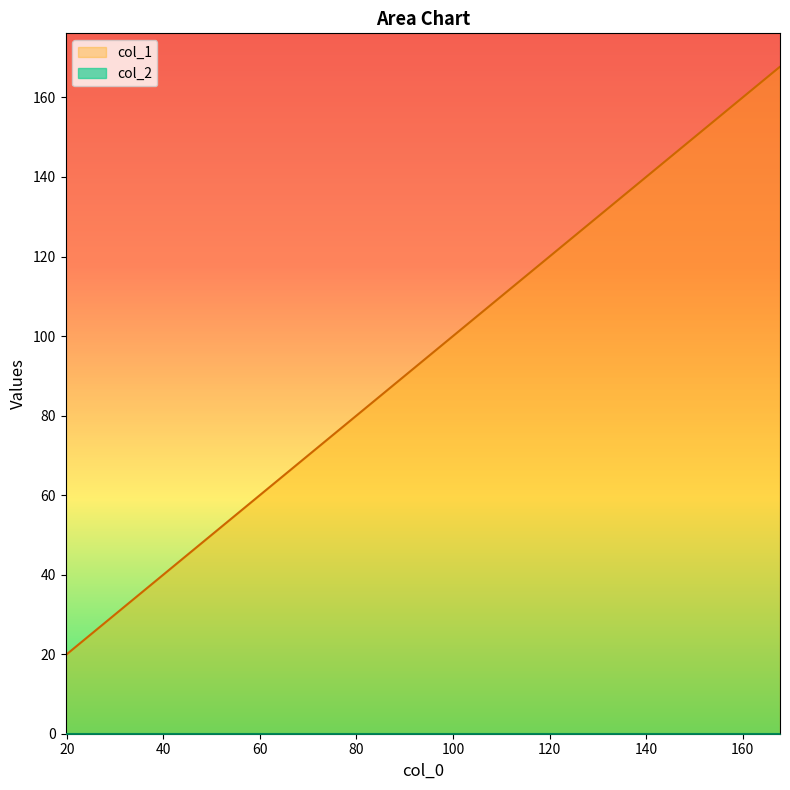

True or false: there are more than 0 points higher than both neighbors.

False